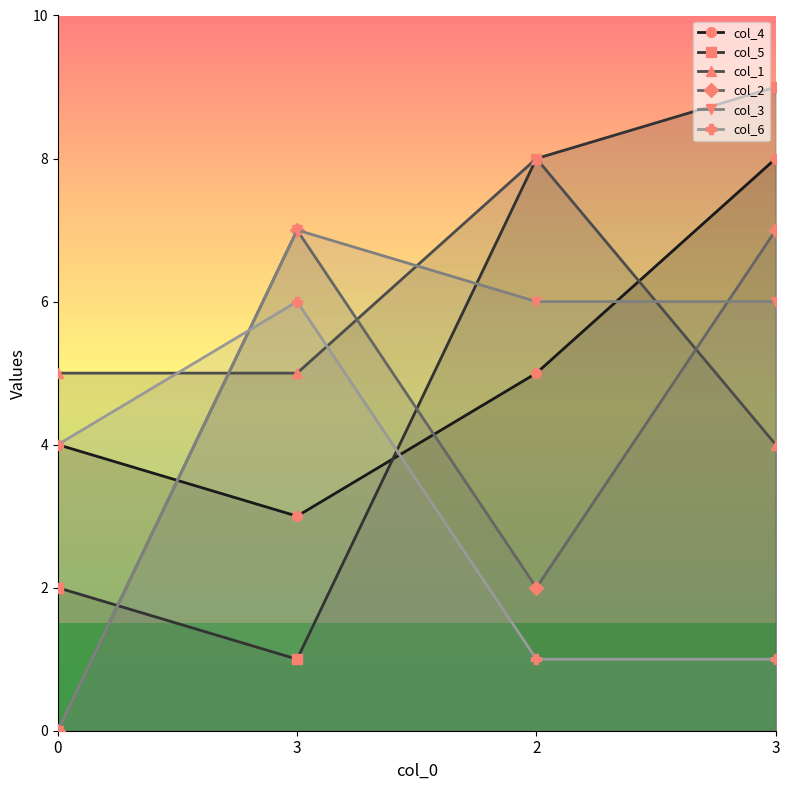

Which has a higher value, 2 or 0?

2